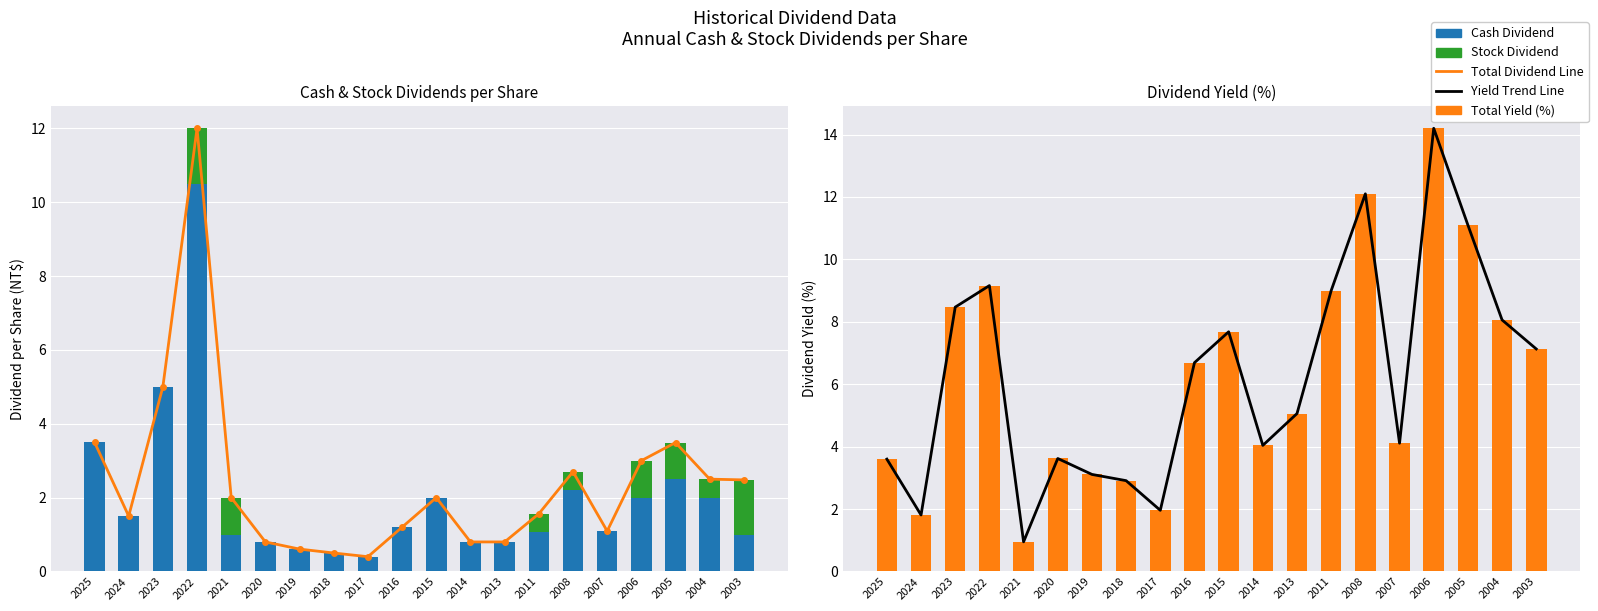

Count the number of data series in this chart.

5